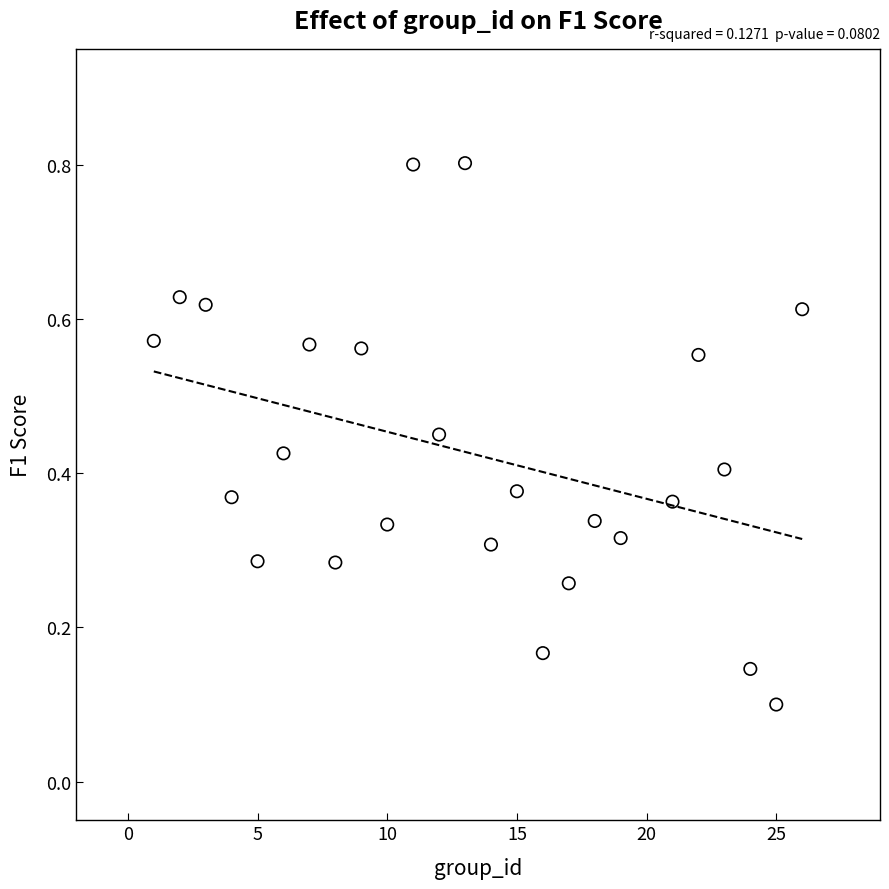

What is the range of Y values (max minus min)?

0.7